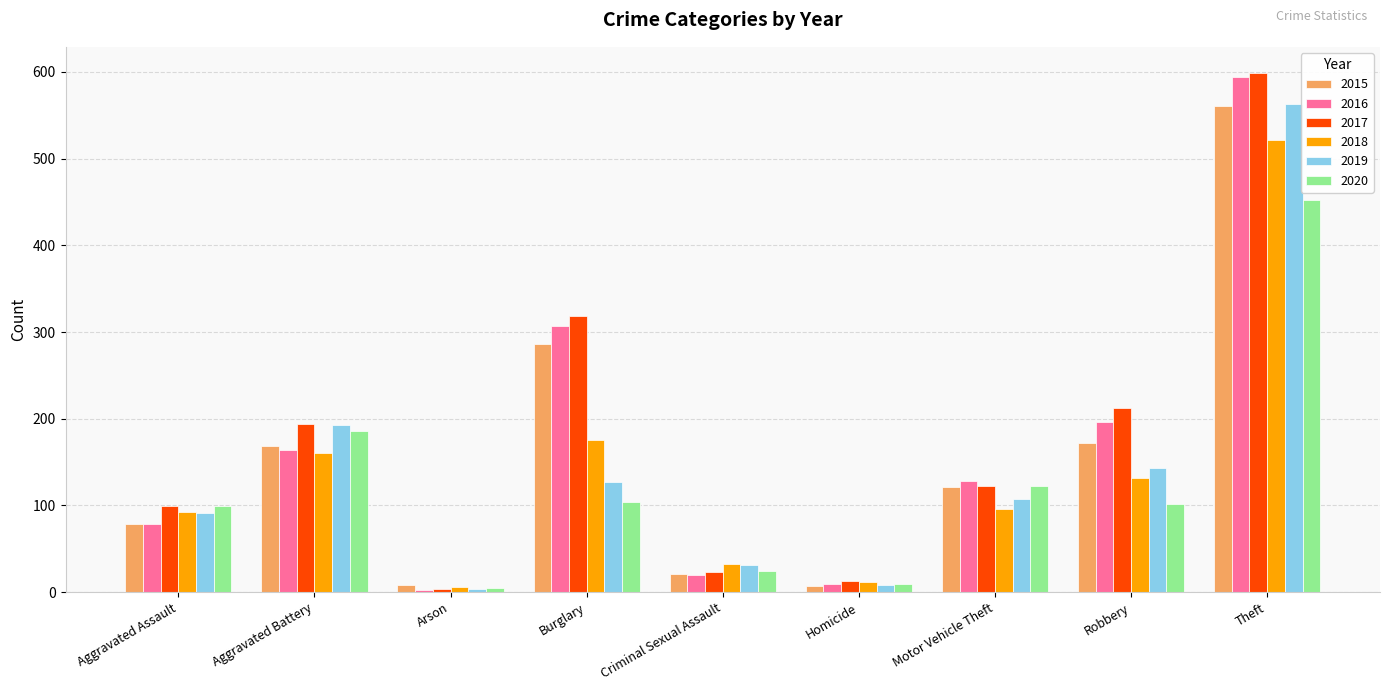

Where does the 2019 series first go above 107?

Aggravated Battery